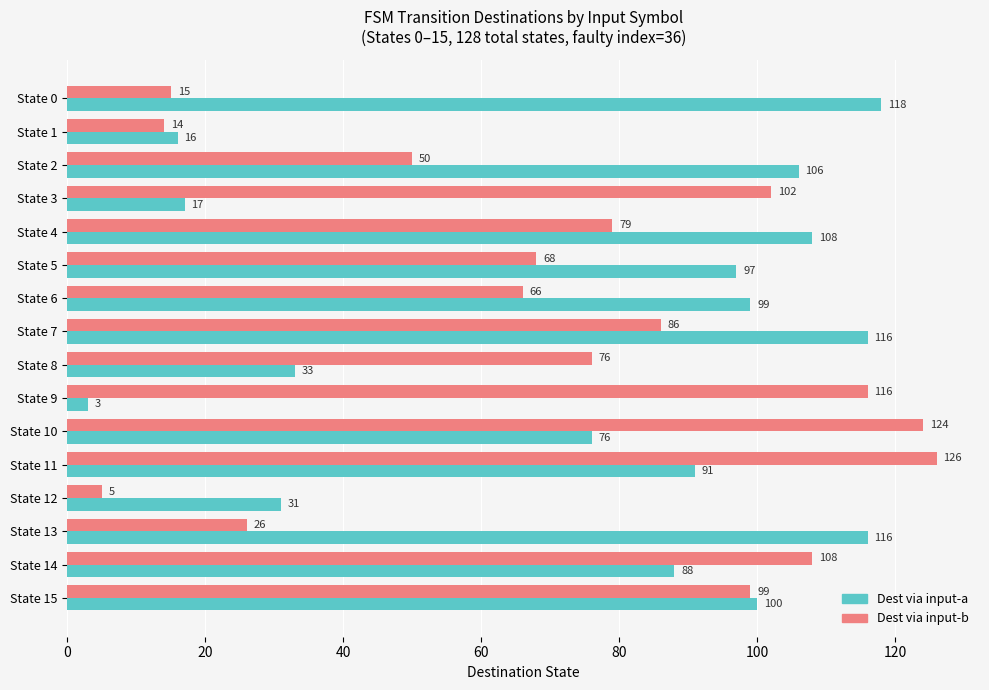

At how many categories does at least one series exceed 95?

13